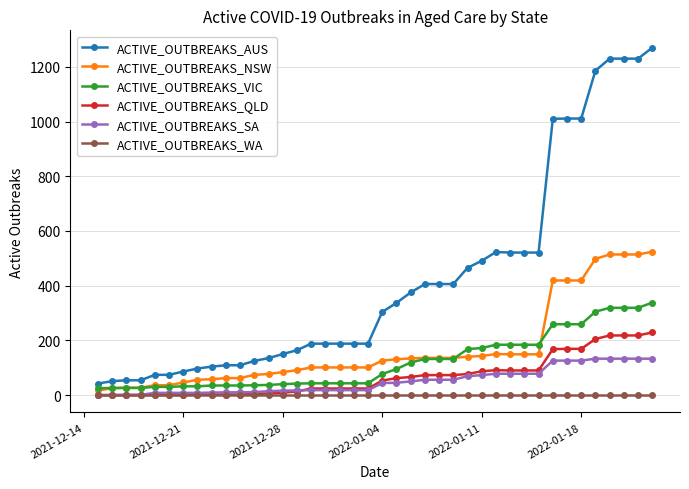

What is the maximum value for ACTIVE_OUTBREAKS_VIC?

338